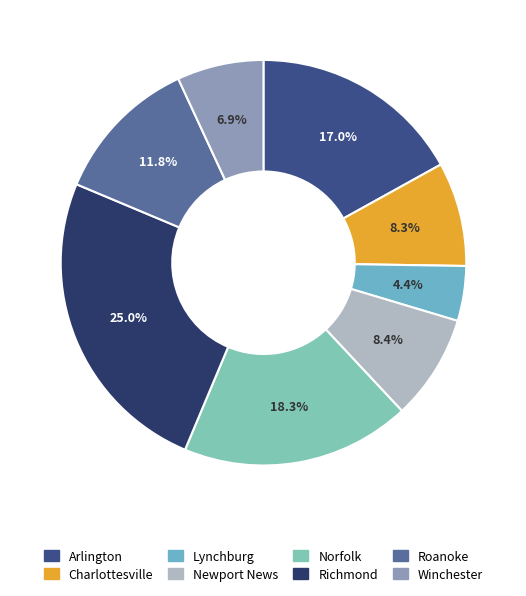

To the nearest percent, what is the difference between the largest and smallest slice percentages?

21%